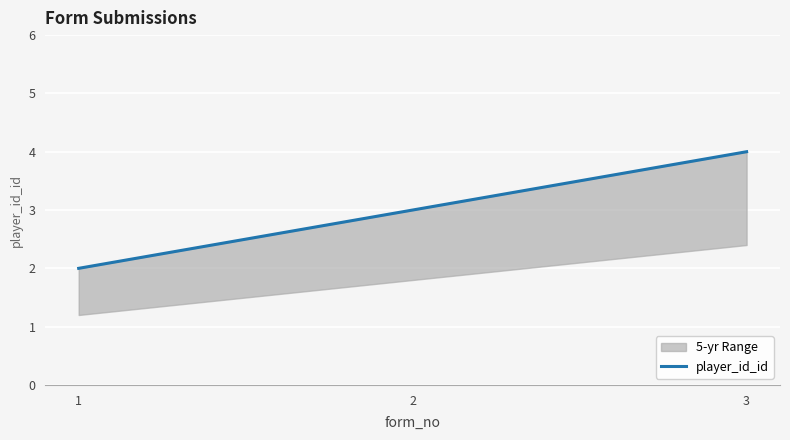

Rank the categories by value from lowest to highest.

1, 2, 3